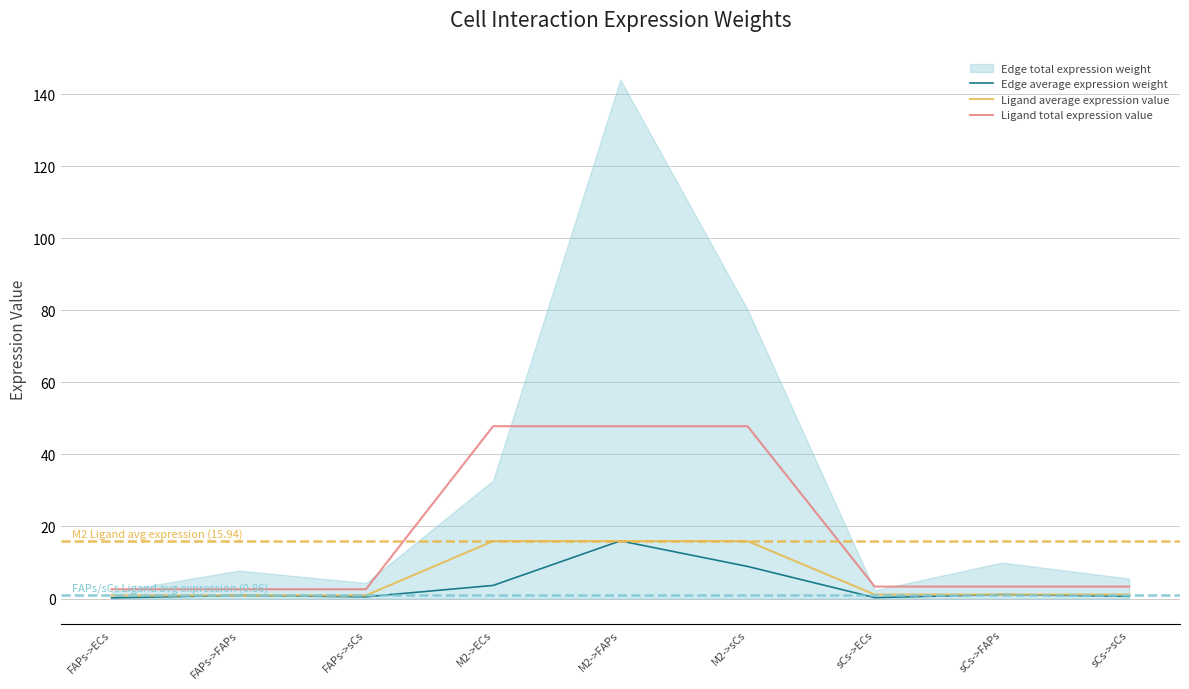

Does the chart have visible grid lines?

Yes